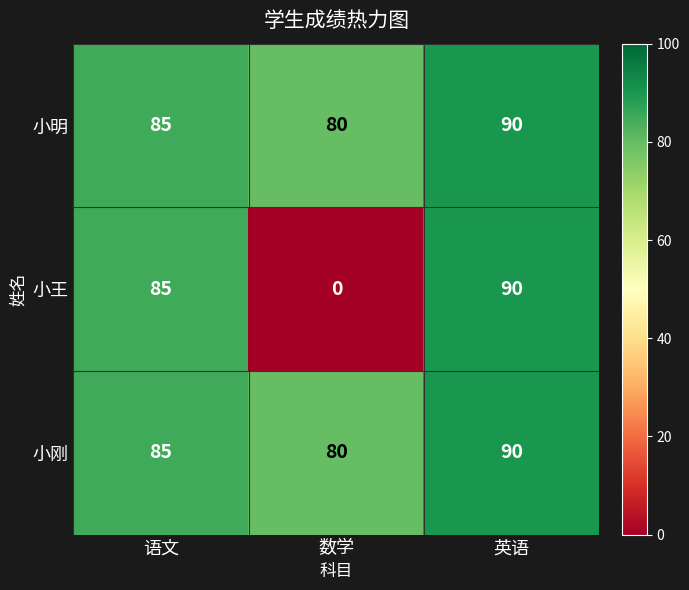

At how many categories does at least one series exceed 27?

3